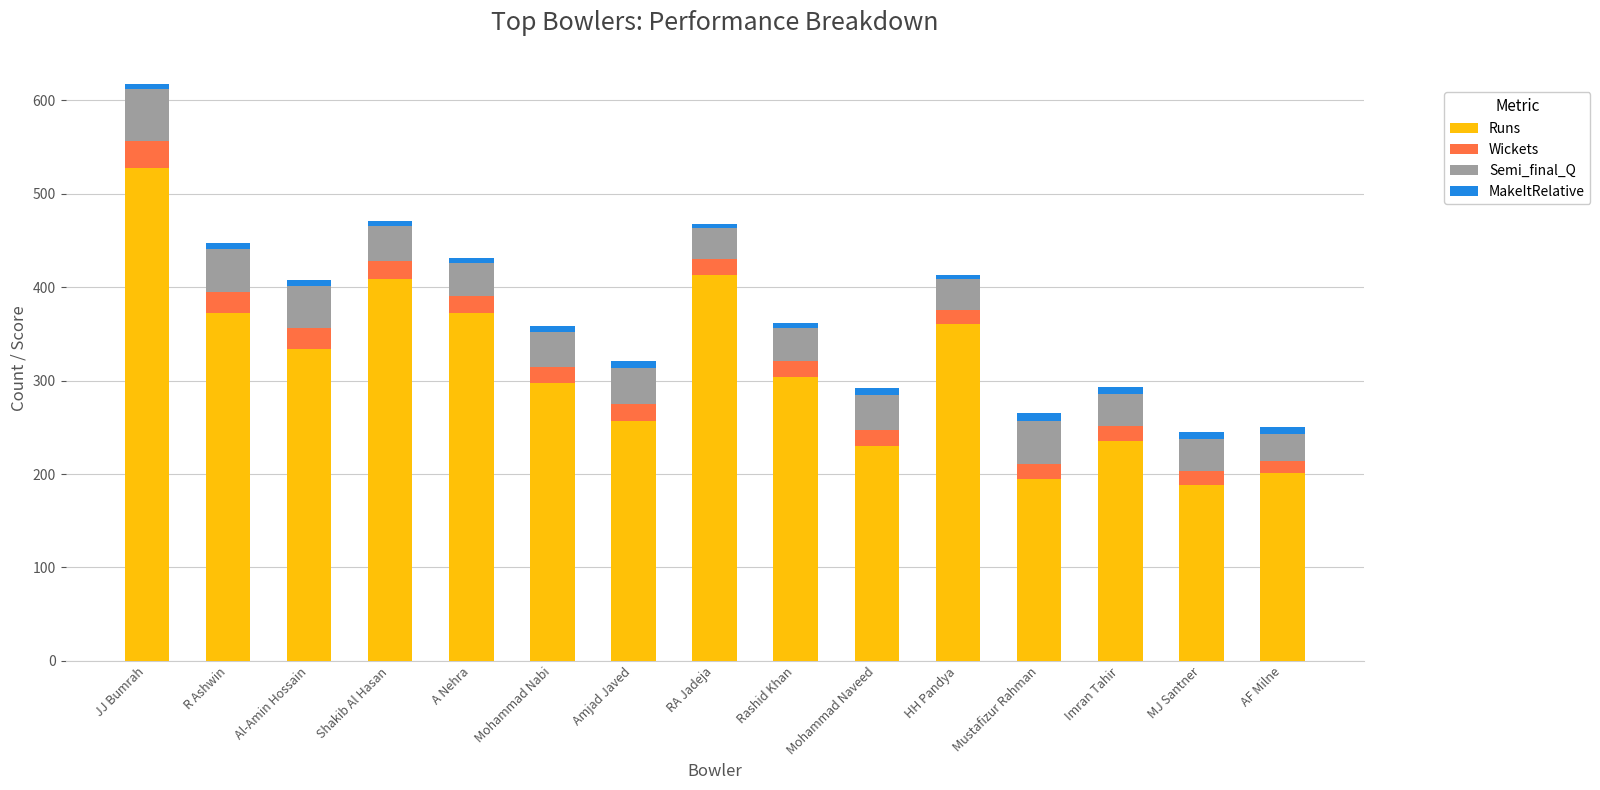

At which category is the sum across all series the highest?

JJ Bumrah